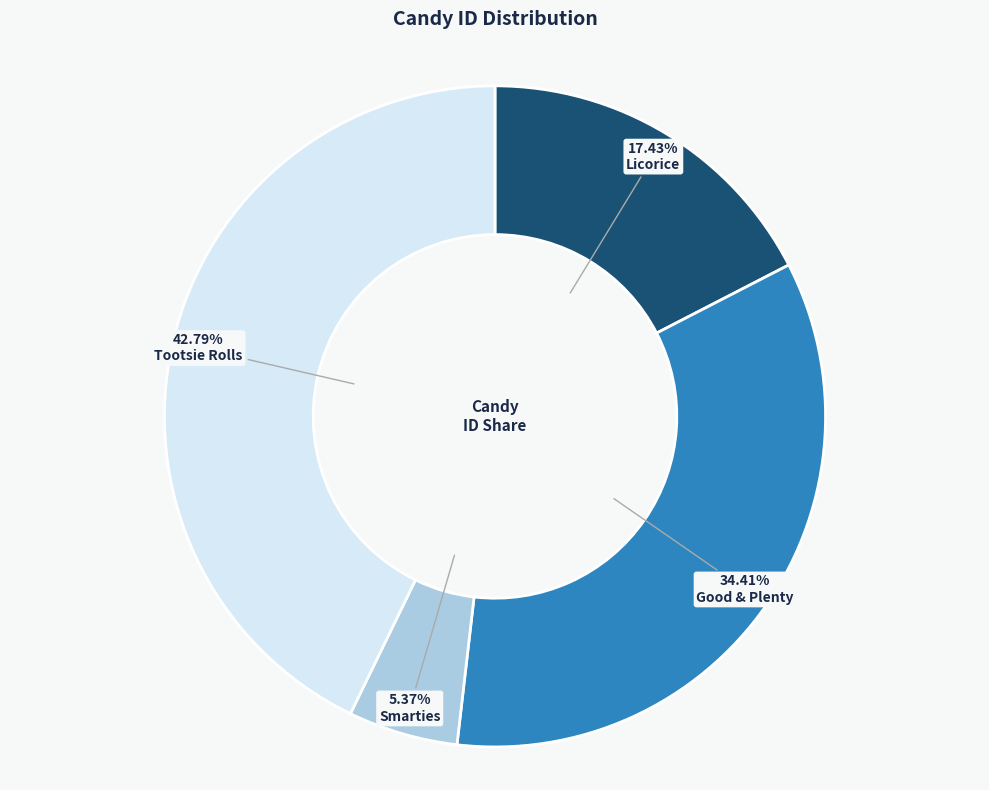

Is there any slice that represents more than half of the pie?

No